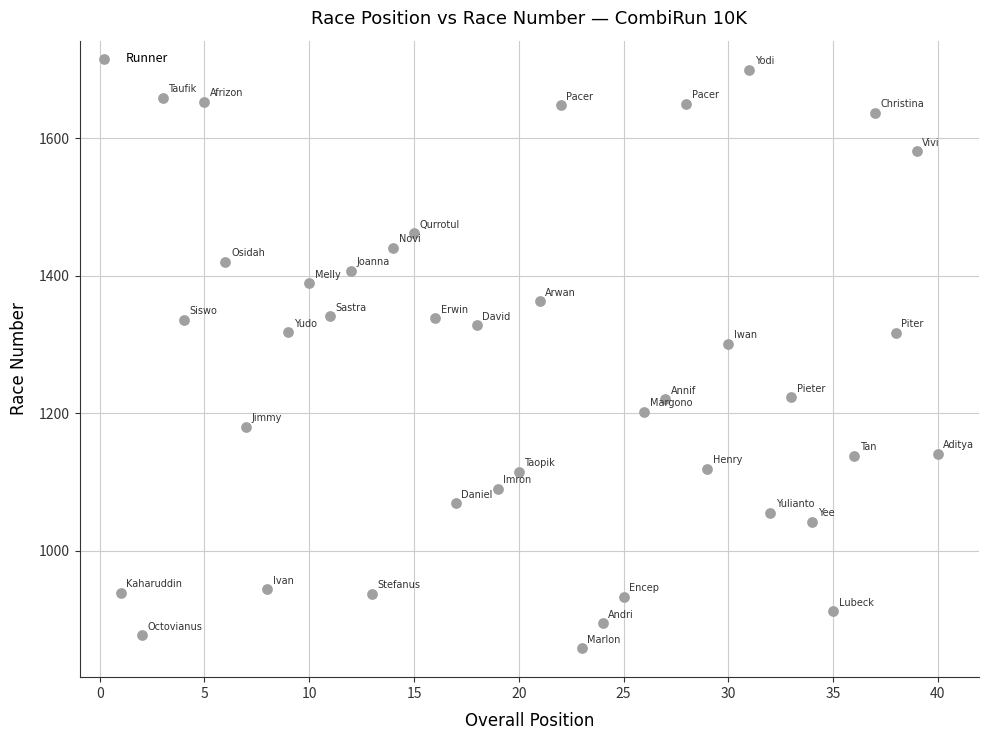

What is the range of Y values (max minus min)?

842